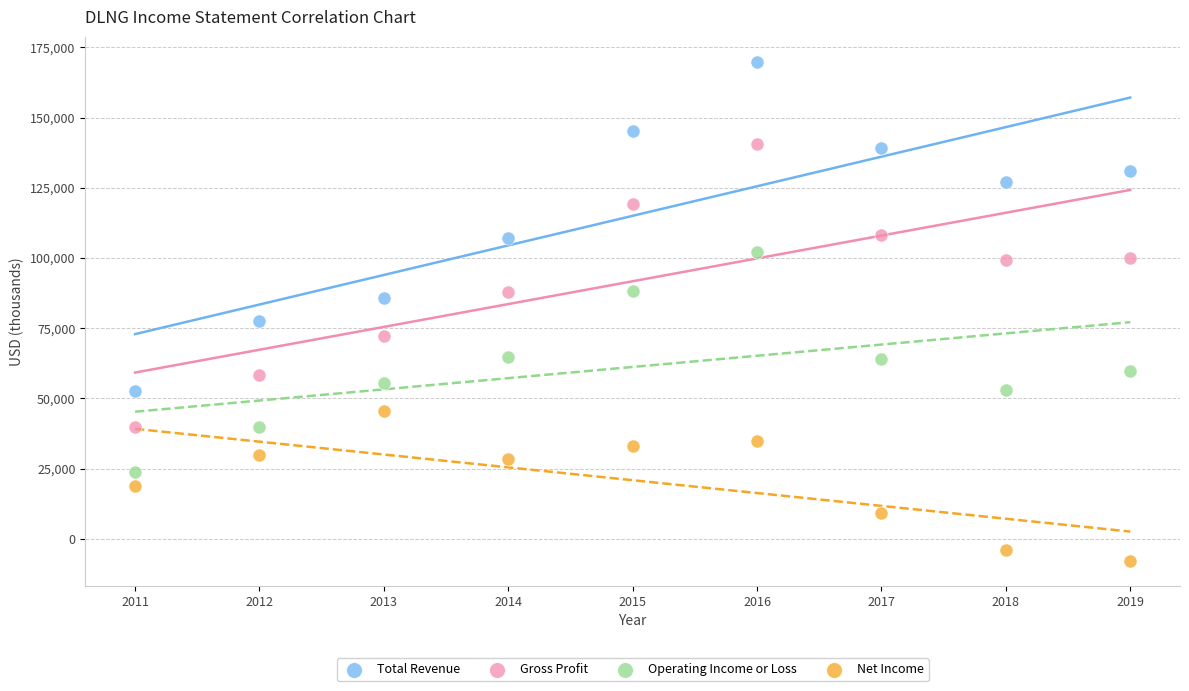

What is the X range (max minus min) for the scatter plot?

8